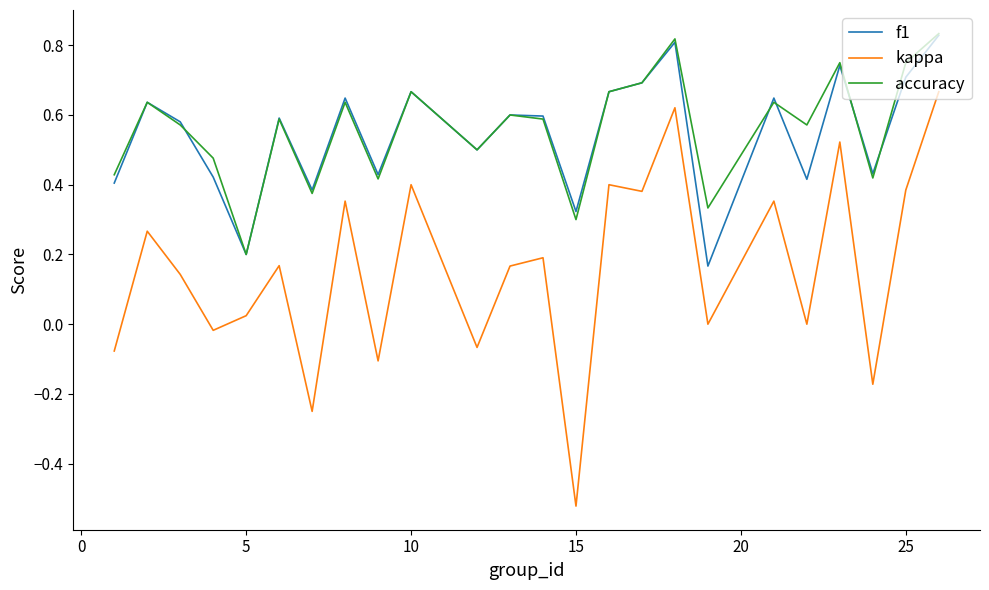

True or false: kappa and accuracy intersect in this chart.

False